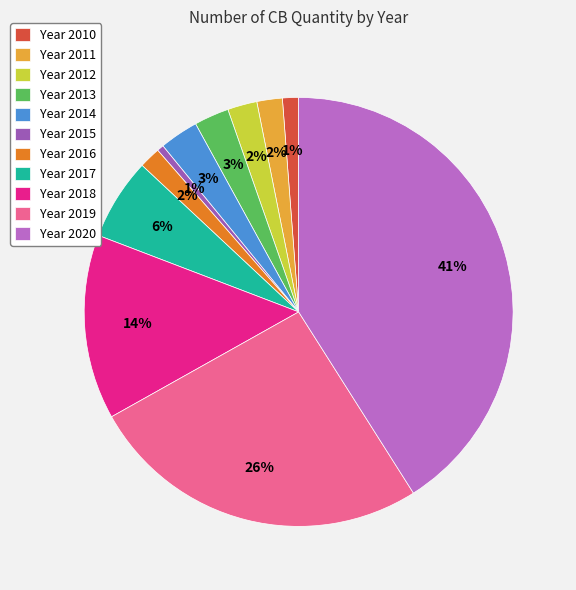

Which category has the biggest portion of the pie?

Year 2020